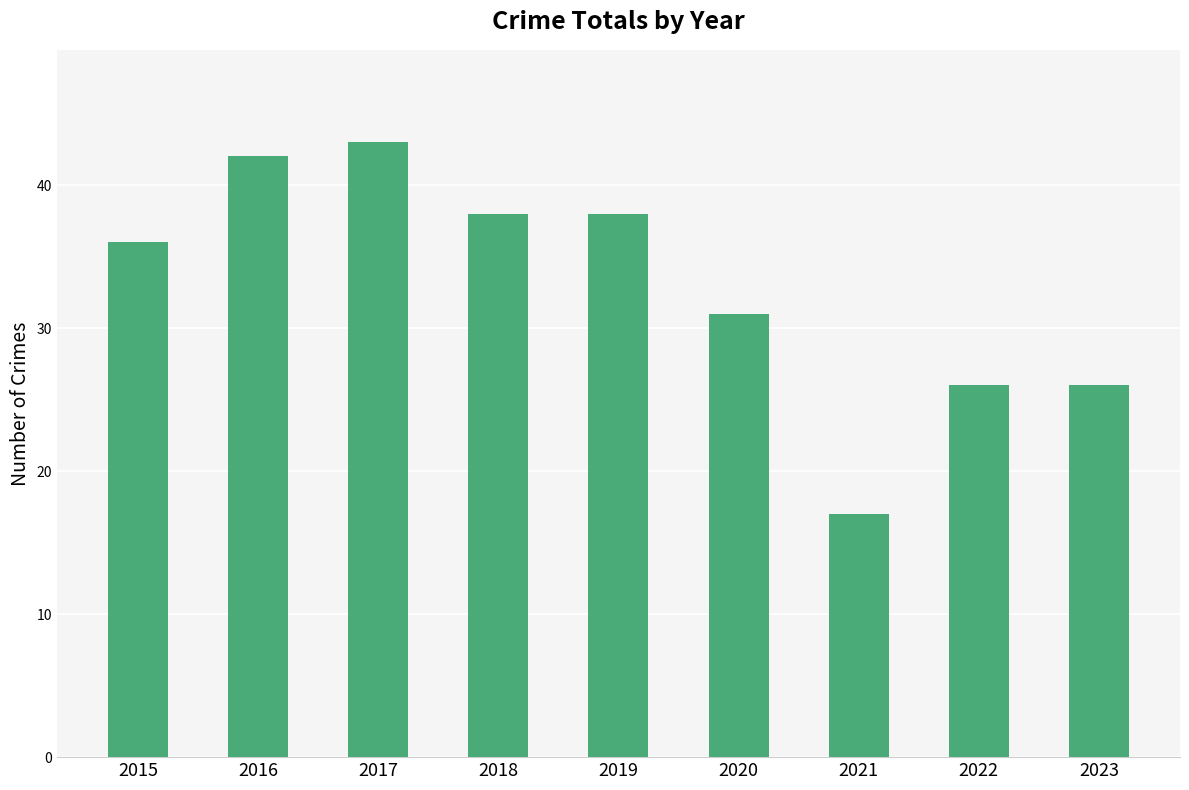

Which label corresponds to the smallest value in the chart?

2021